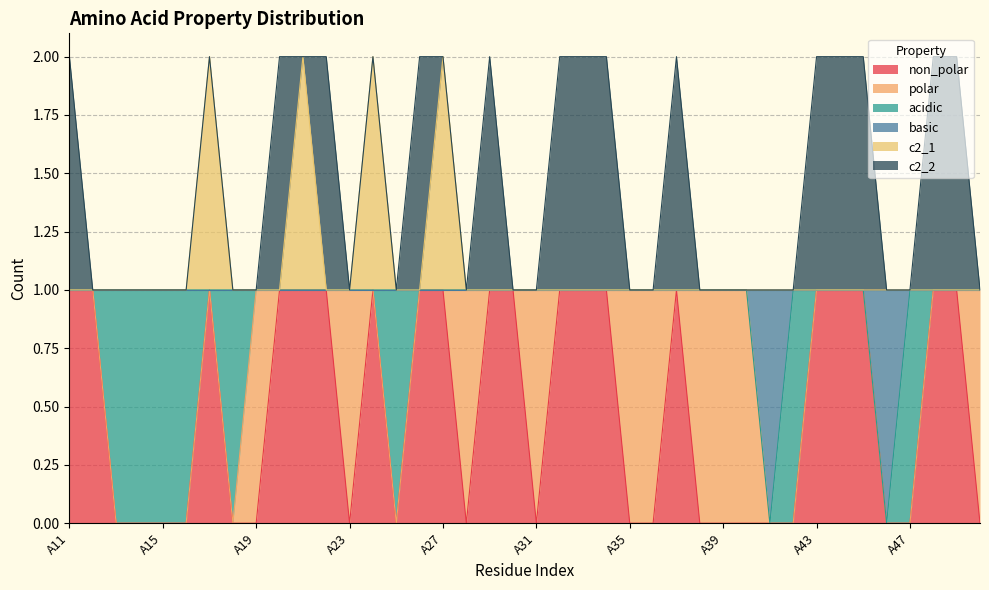

True or false: non_polar and c2_1 intersect in this chart.

False